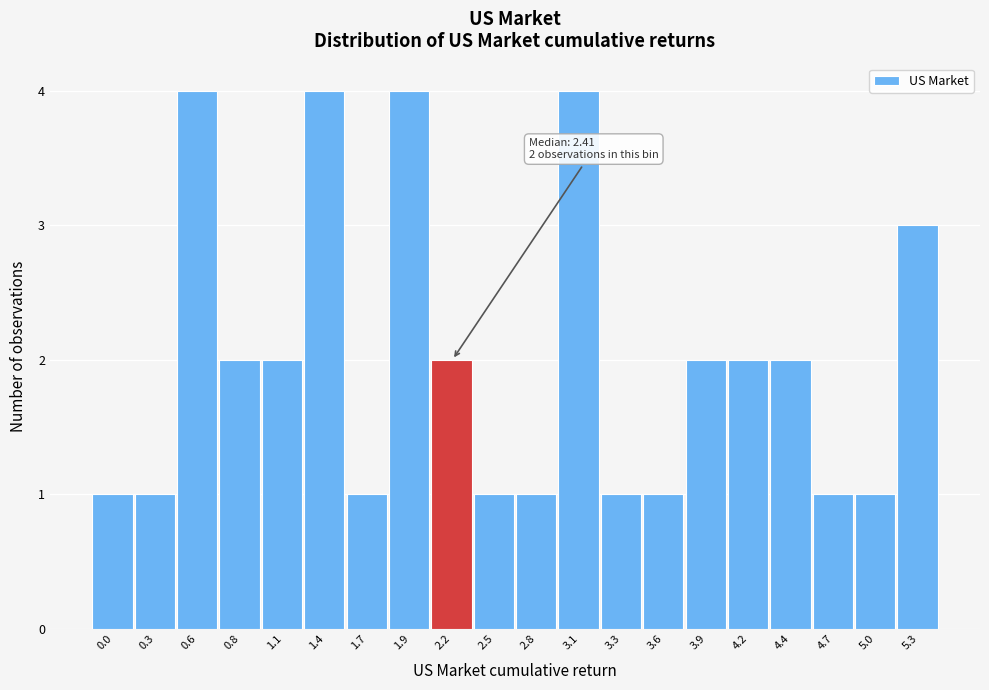

Reading left to right, what are all the values shown in this chart?

1	1	4	2	2	4	1	4	2	1	1	4	1	1	2	2	2	1	1	3